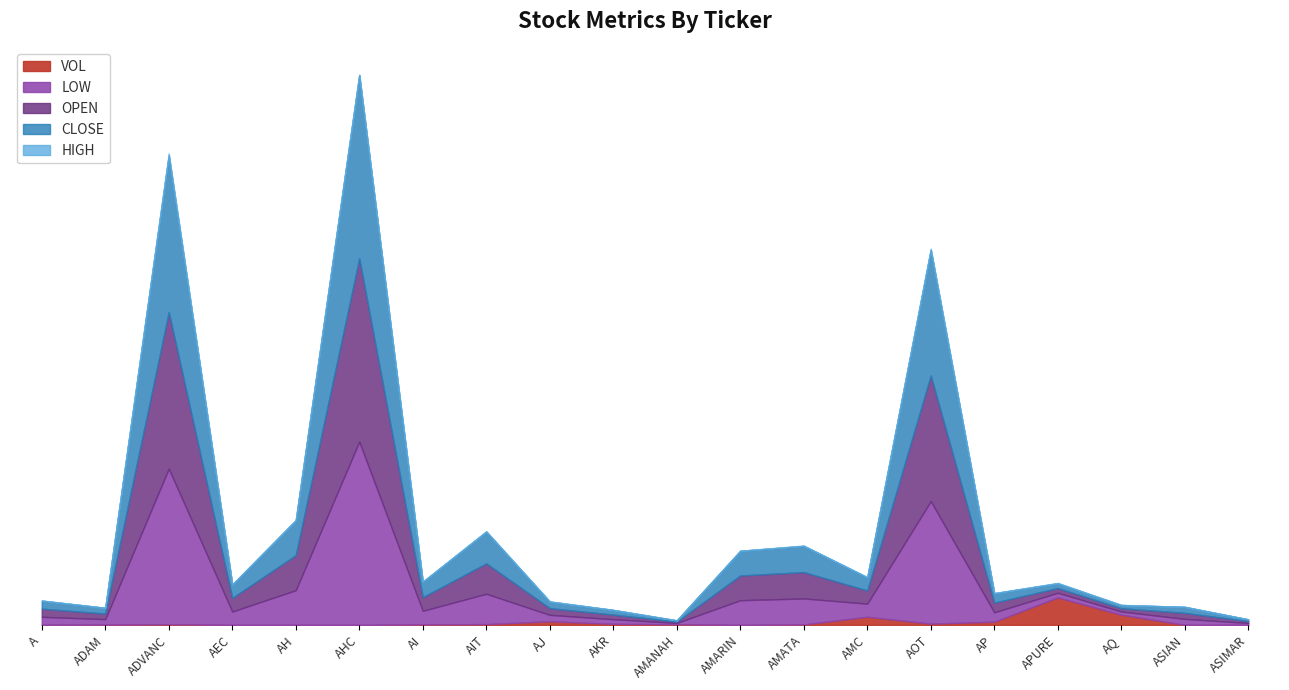

Does the chart display data point markers on the line(s)?

No